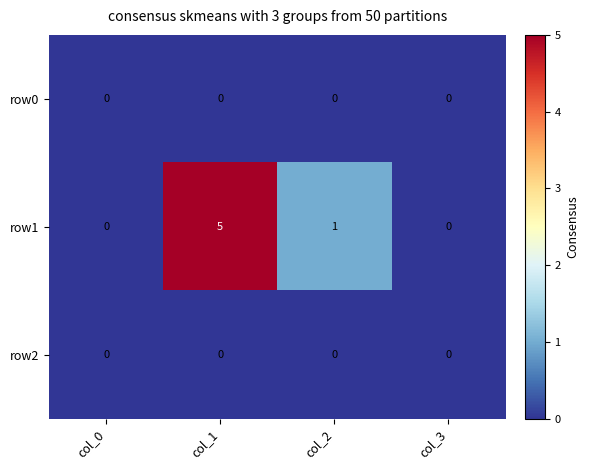

Reading left to right, list all the values displayed in this chart.

row0: col_0=0	col_1=0	col_2=0	col_3=0
row1: col_0=0	col_1=5	col_2=1	col_3=0
row2: col_0=0	col_1=0	col_2=0	col_3=0